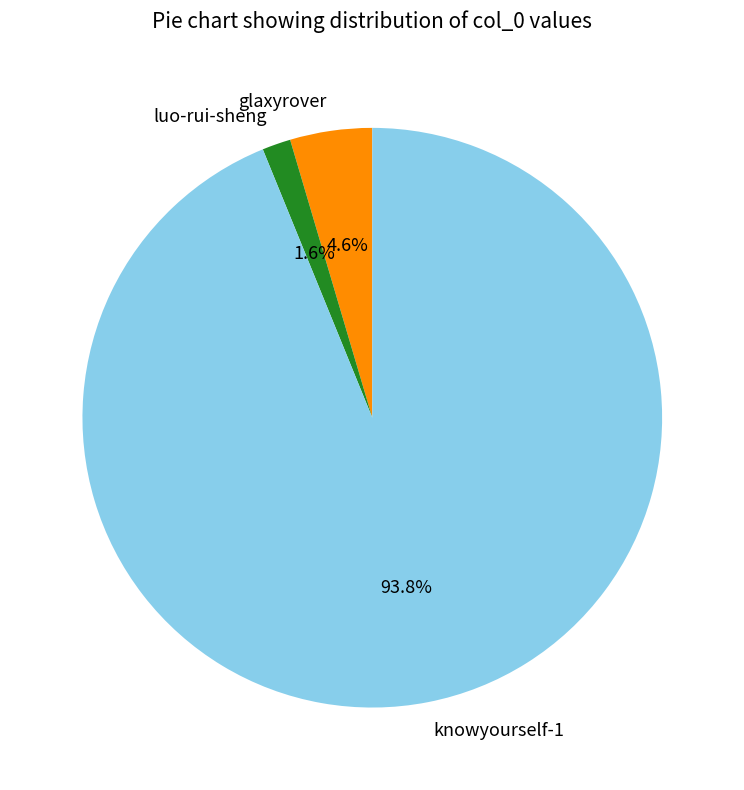

Rank the categories by value from lowest to highest.

luo-rui-sheng, glaxyrover, knowyourself-1